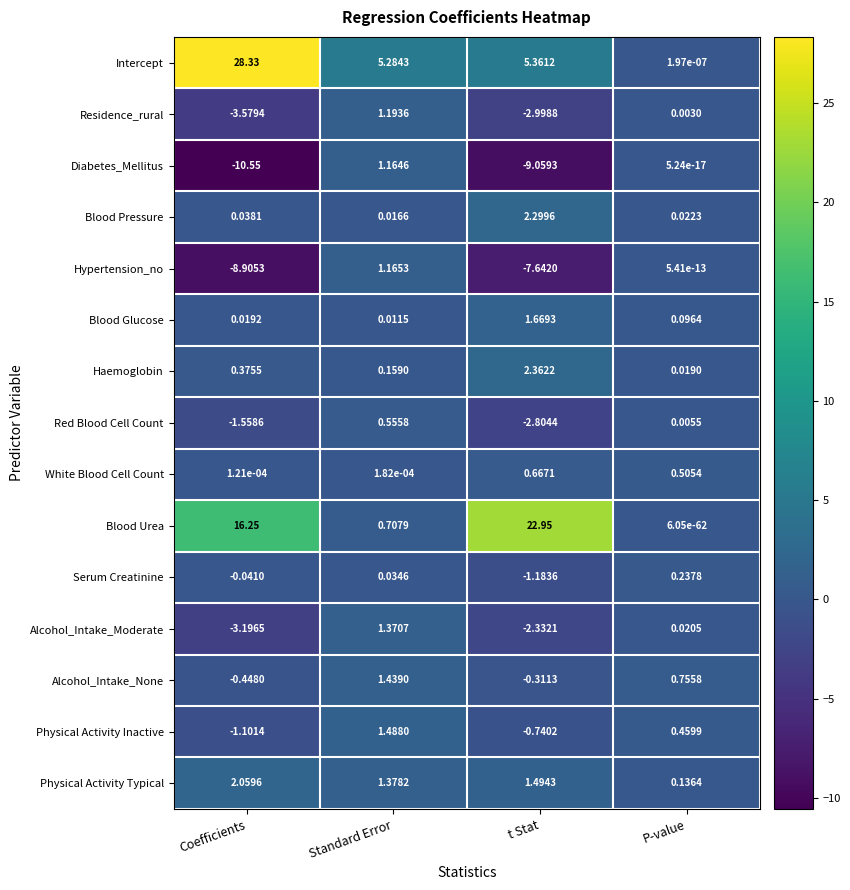

Which series changed the most between Coefficients and Standard Error?

Intercept